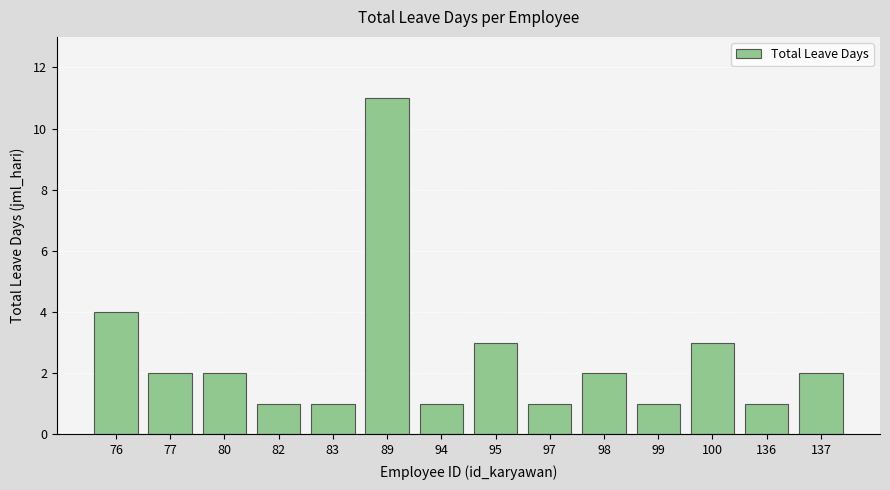

Reading right to left, transcribe all the data shown in this chart.

137=2	136=1	100=3	99=1	98=2	97=1	95=3	94=1	89=11	83=1	82=1	80=2	77=2	76=4